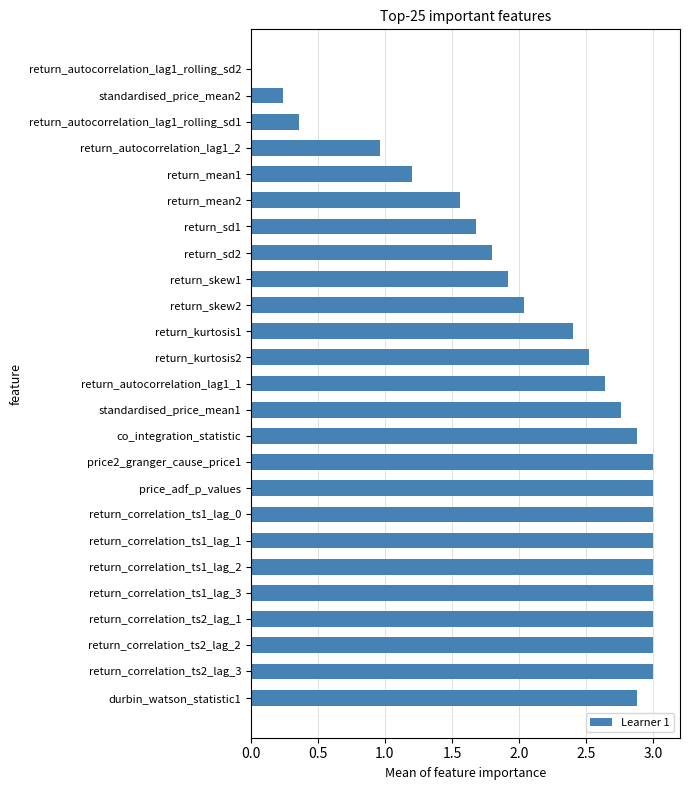

What is the change in value from return_correlation_ts1_lag_0 to return_kurtosis1?

-0.6